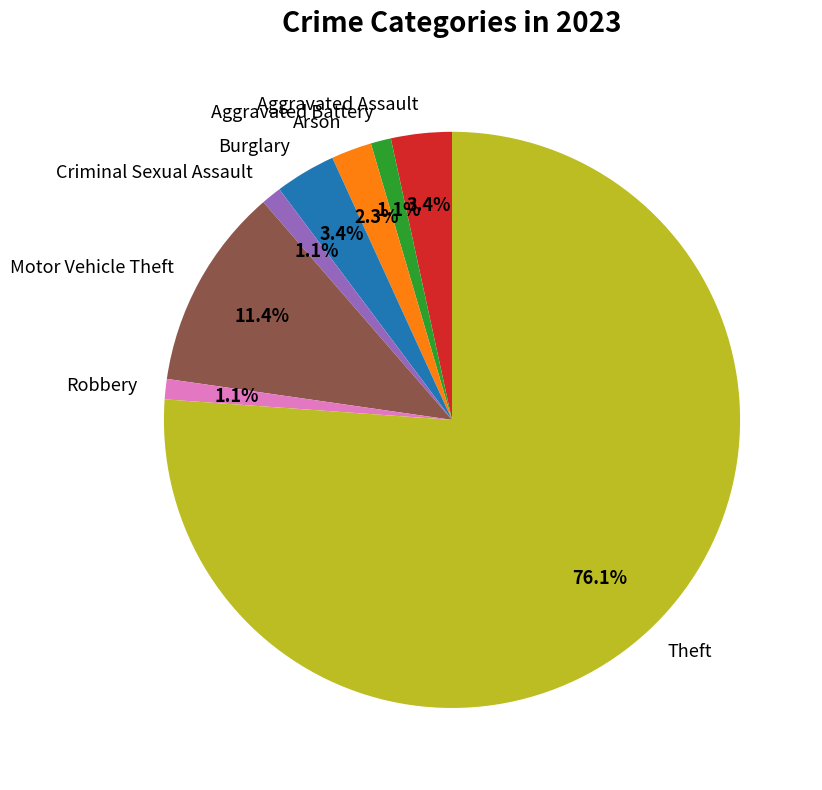

To the nearest percent, what portion does Robbery represent?

1%